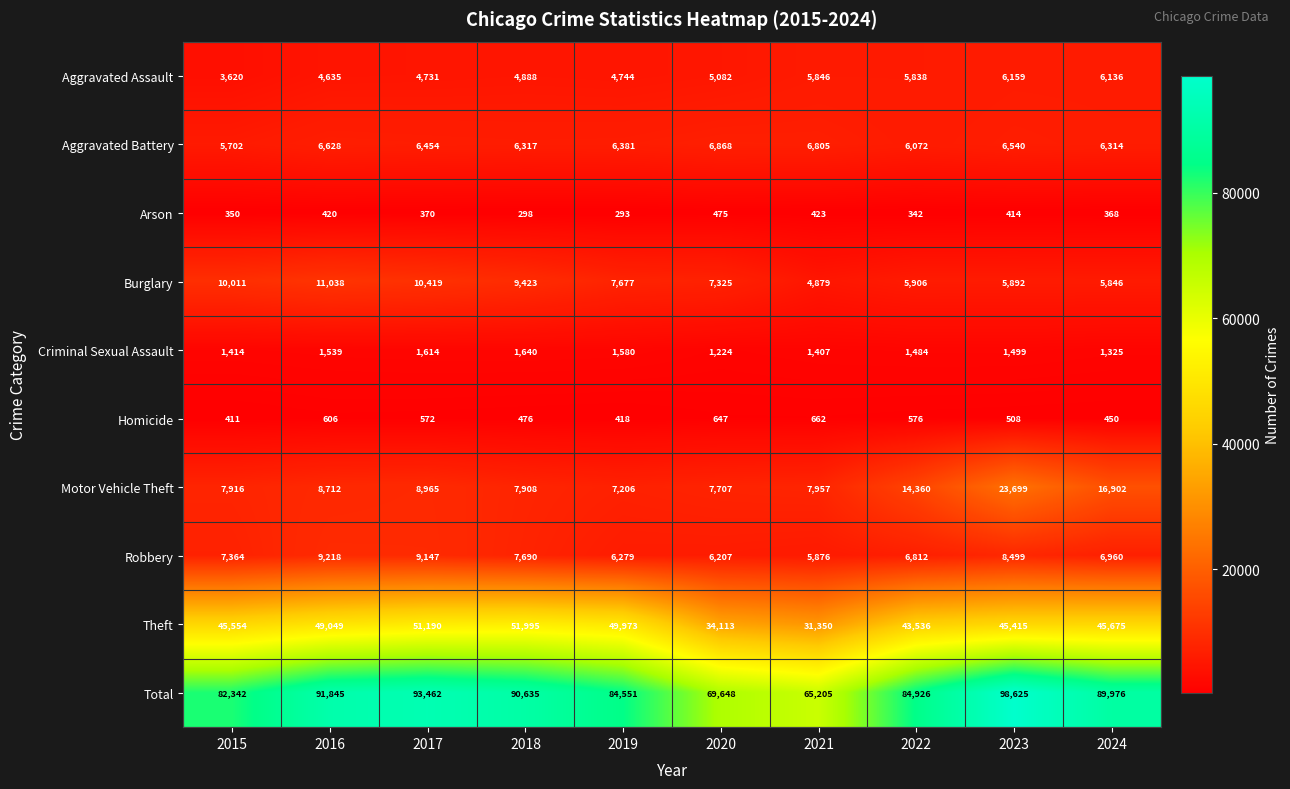

What is the difference between the Homicide values at 2015 and 2023?

97